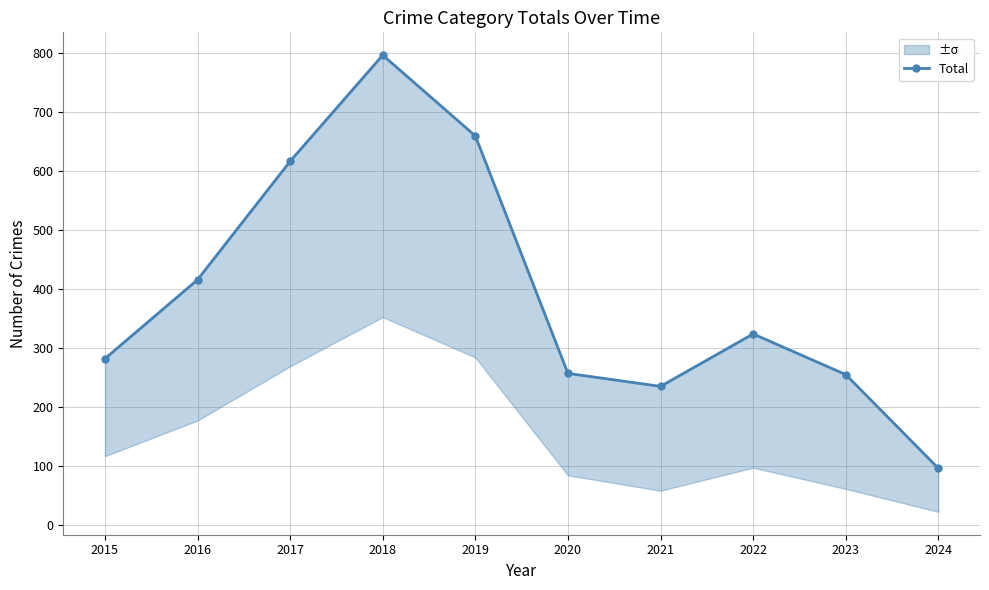

How many interior local valleys (lower than both neighbors) does the data have?

1